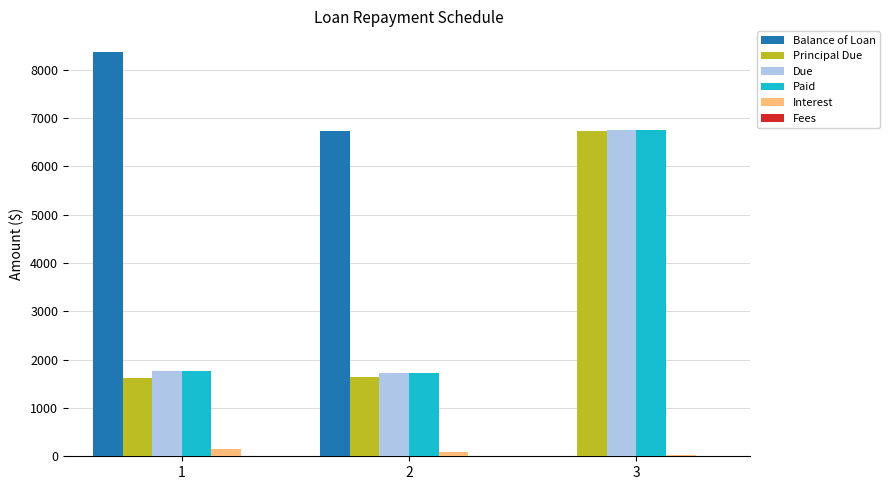

What is the sum of all Interest values?

257.1